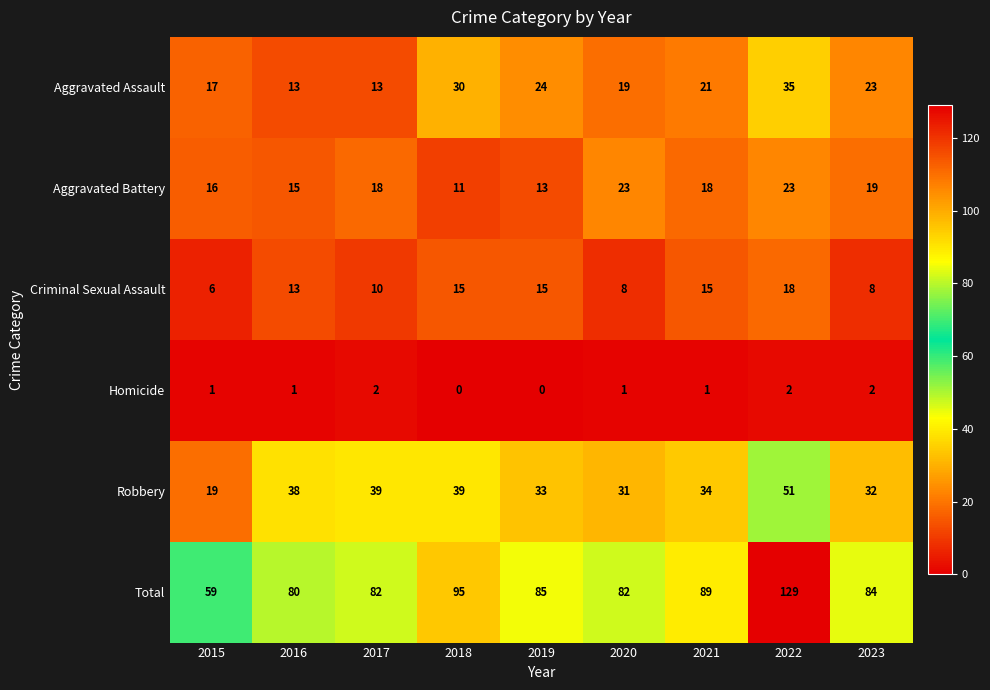

Which series has the widest spread of values?

Total